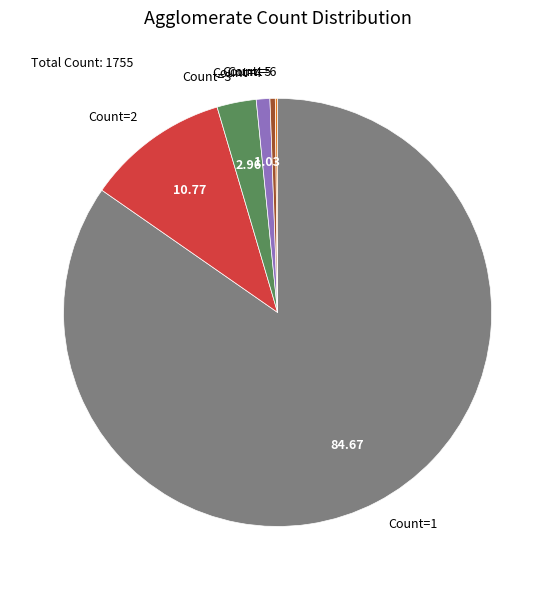

Does any single category account for the majority?

Yes